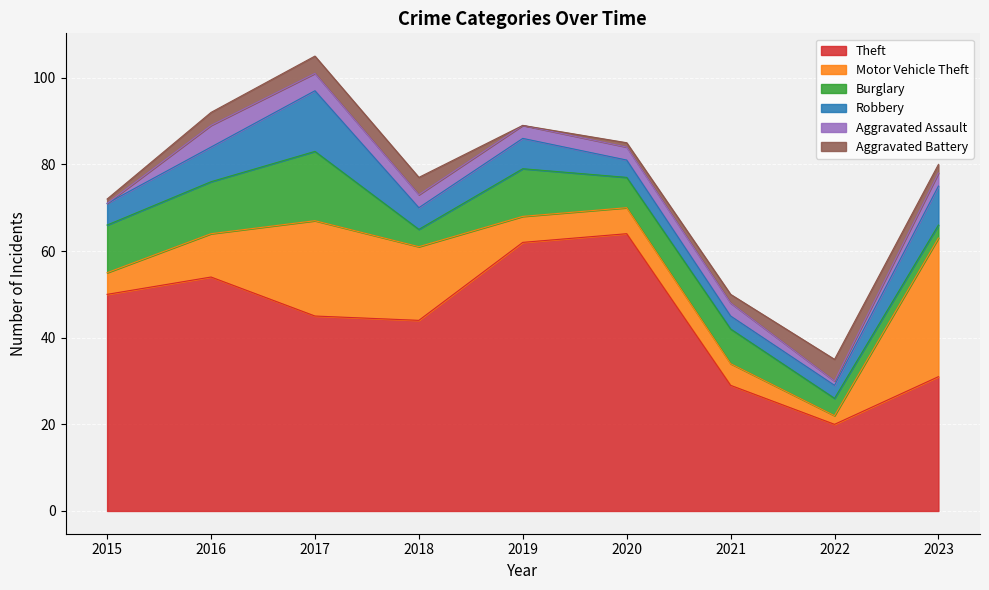

List the series in order of their peak value, lowest first.

Aggravated Assault, Aggravated Battery, Robbery, Burglary, Motor Vehicle Theft, Theft